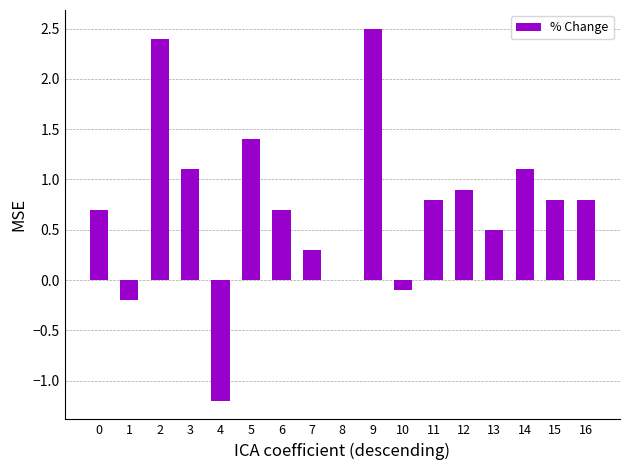

What is the change in value from 14 to 16?

-0.3